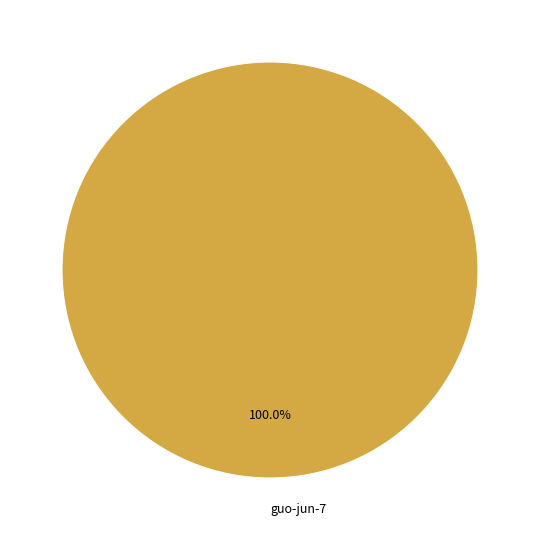

Rank the categories by value from lowest to highest.

guo-jun-7